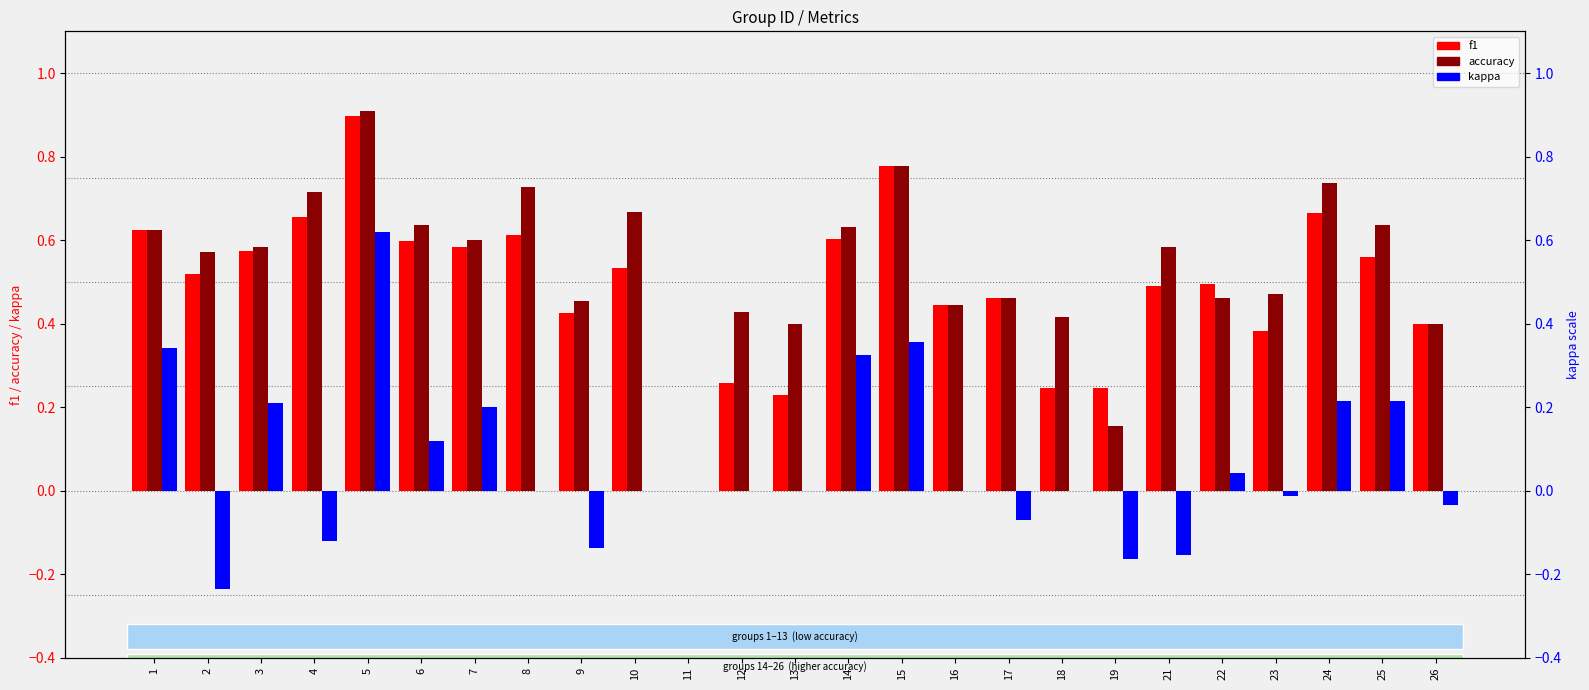

Count the number of categories in the chart.

25